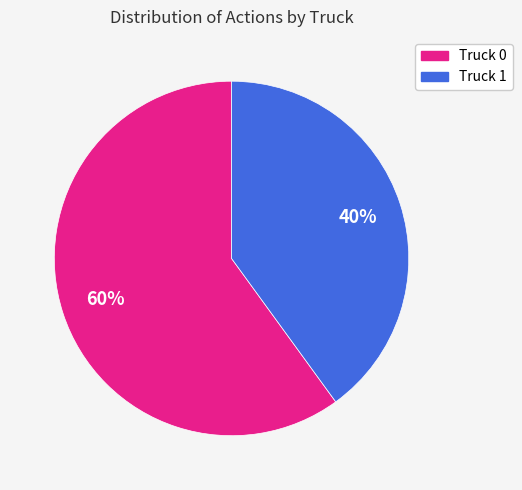

To the nearest percent, what portion does Truck 1 represent?

40%